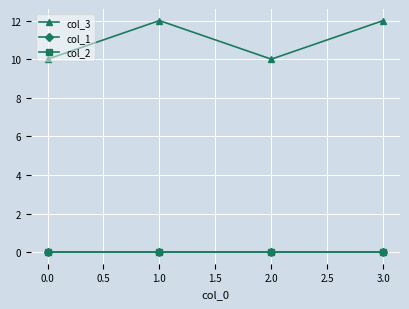

How many interior local valleys does the col_3 series have?

1